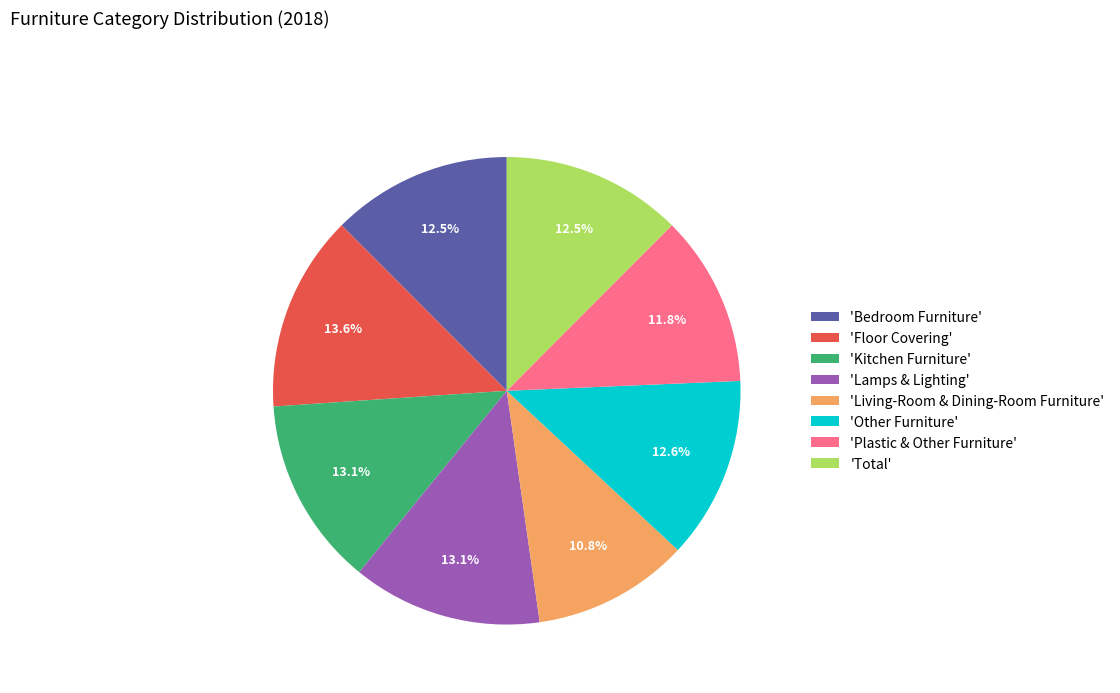

To the nearest percent, what is the difference between the largest and smallest slice percentages?

3%